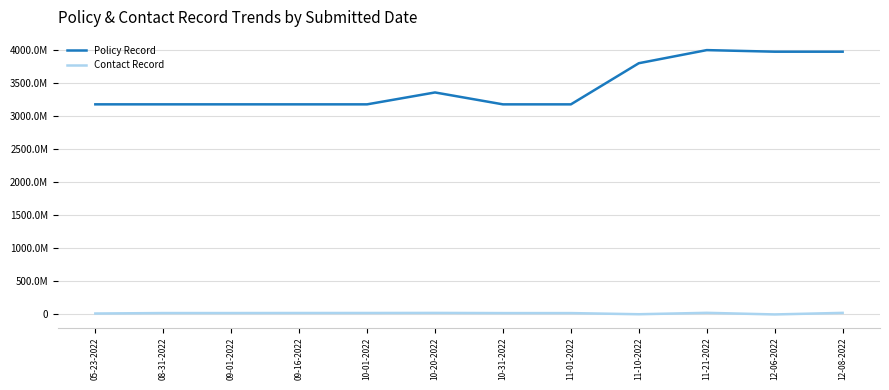

Which series has the largest total across all categories?

Policy Record